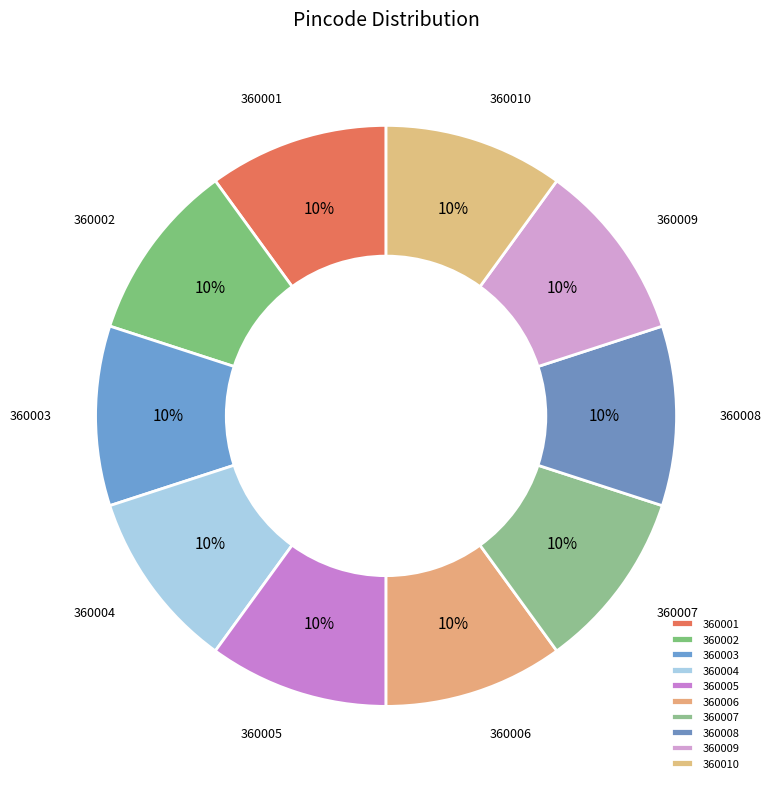

What percentage is the 360005 slice, to the nearest percent?

10%